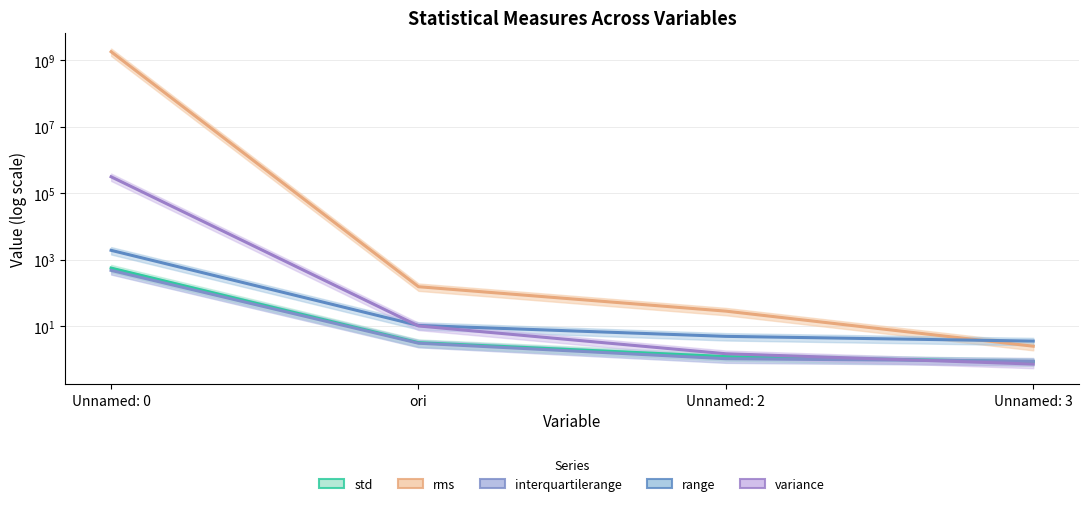

Which series has the largest total across all categories?

rms